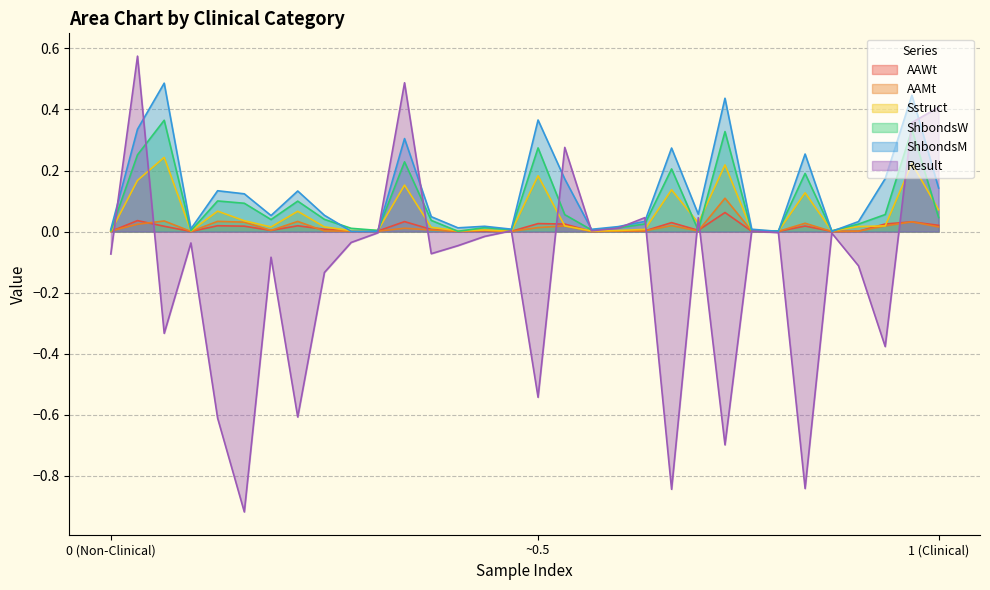

Does the chart display data point markers on the line(s)?

No